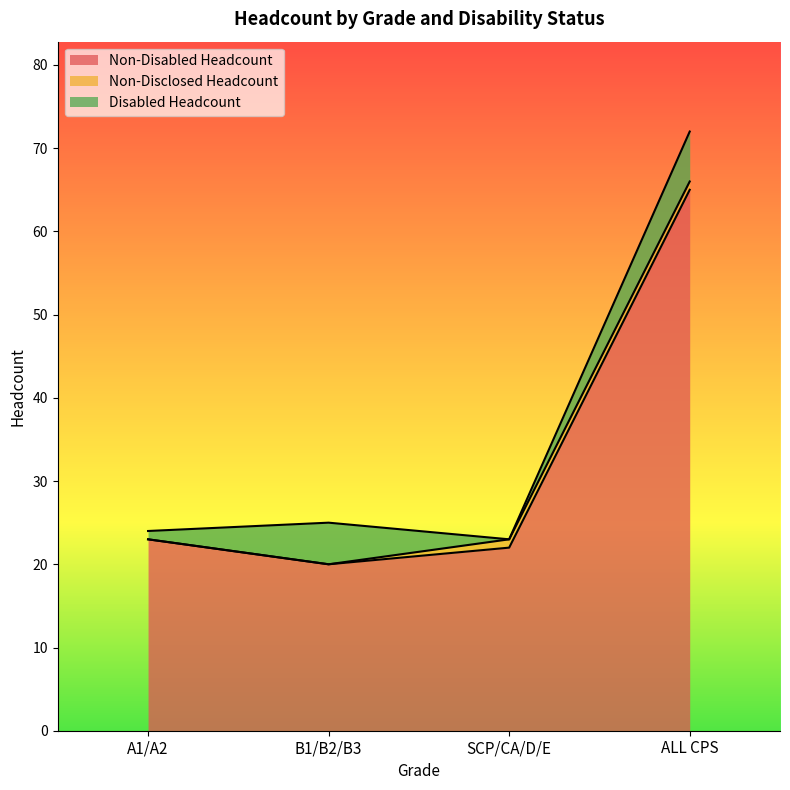

The value of Disabled Headcount at B1/B2/B3 is 3. True or false?

False